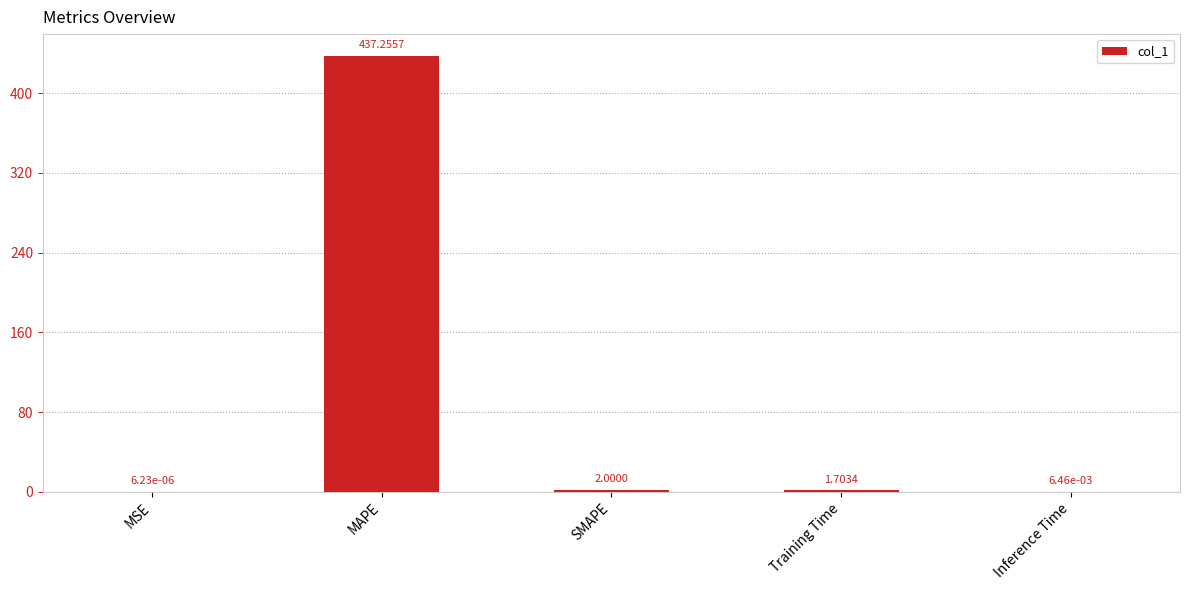

What is the difference between the values at MAPE and Inference Time?

437.2